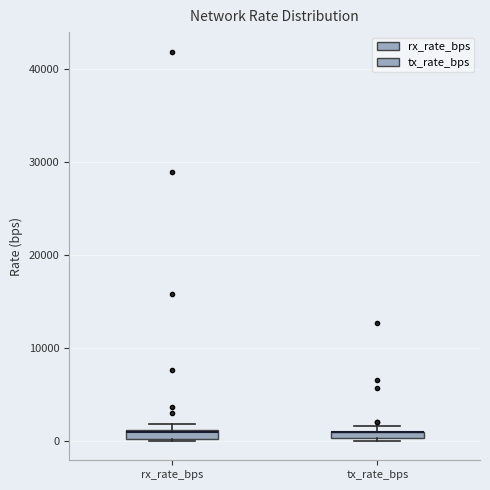

Where is the upper edge of the box for rx_rate_bps on the y-axis? The values are not printed on the chart, so give them approximately, as read against the axis.

1000